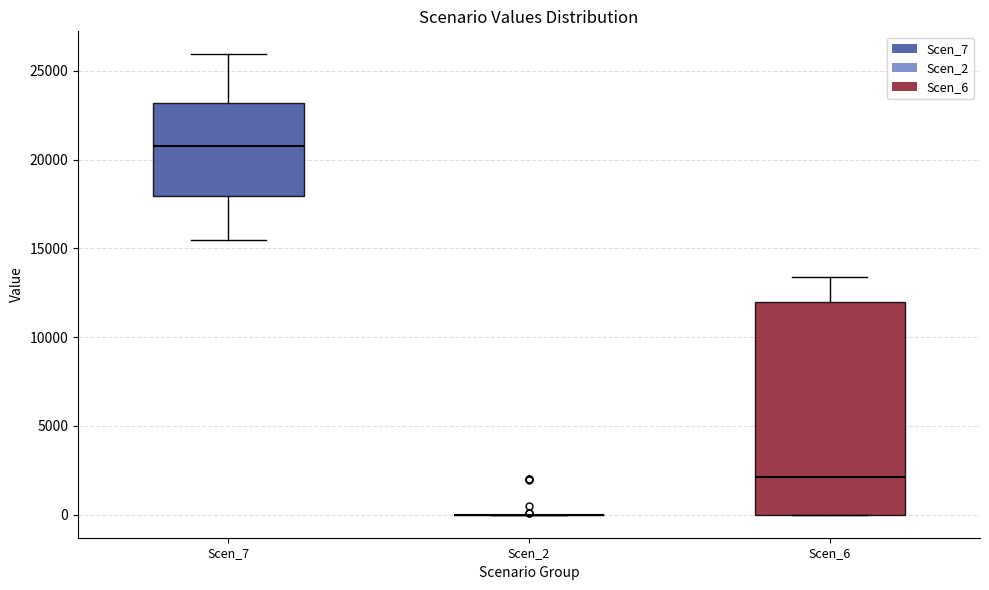

Which box is the tallest, from its lower edge to its upper edge?

Scen_6